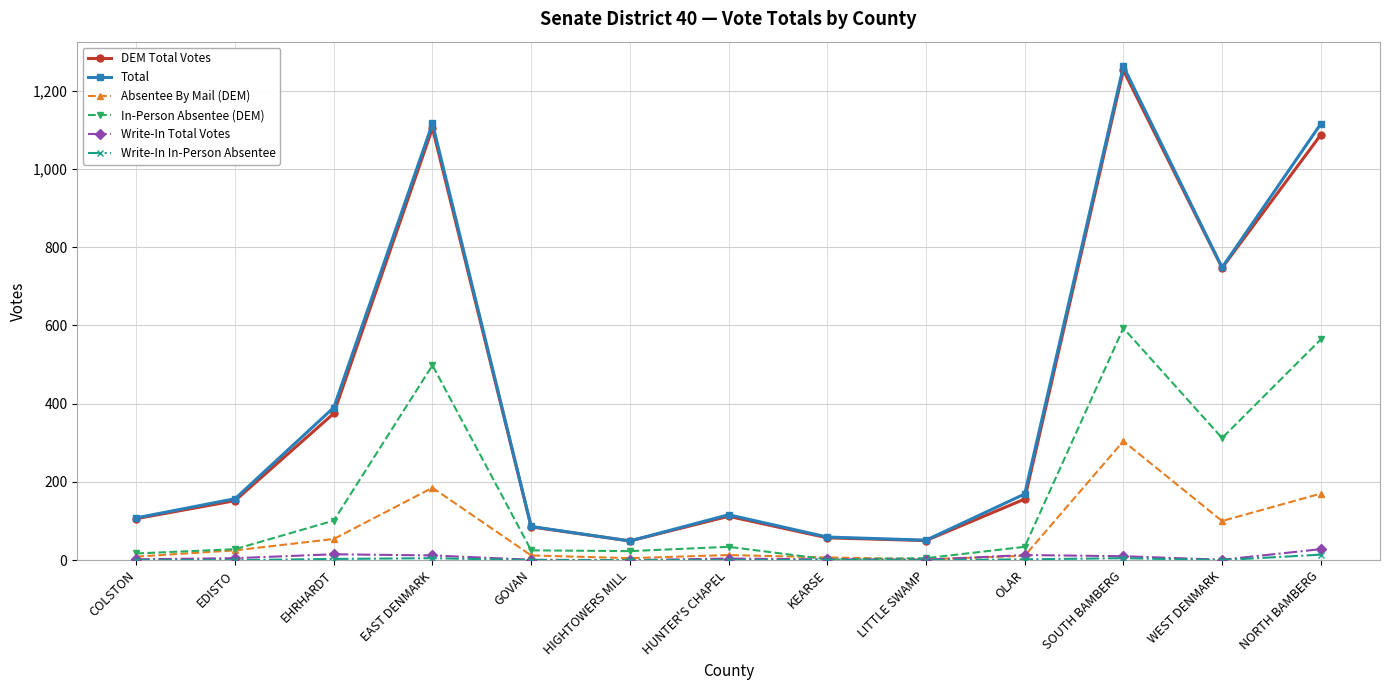

How many series are shown in this chart?

6